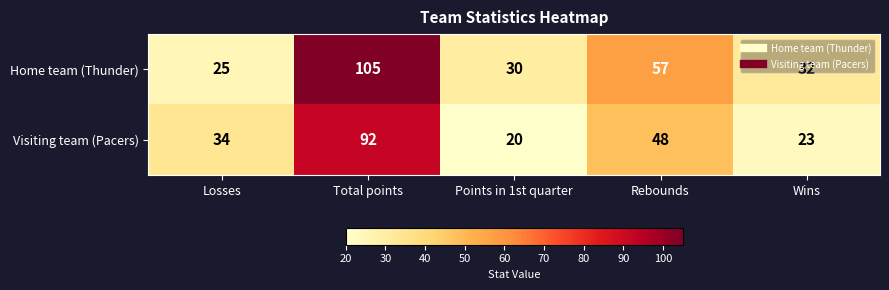

At which category does the chart reach its minimum across all series?

Points in 1st quarter